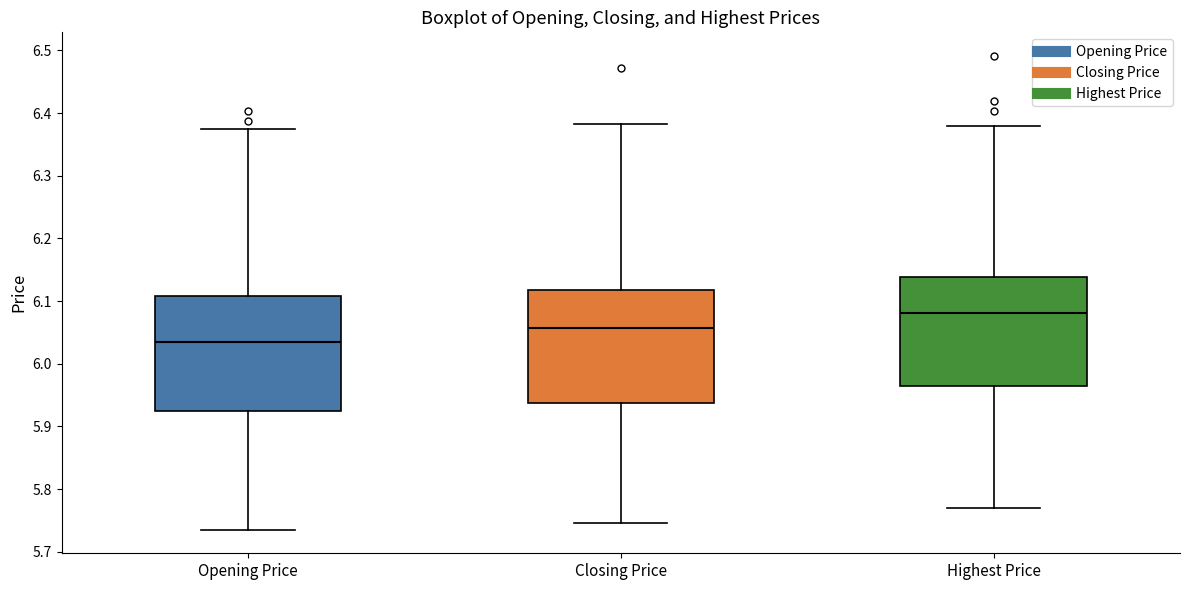

Reading left to right, read every box against the y-axis: the position of its median line, the range the box covers, and the ends of its whiskers. The values are not printed on the chart, so give them approximately, as read against the axis.

Opening Price: median 6.04, box 5.93 to 6.11, whiskers 5.74 to 6.38
Closing Price: median 6.06, box 5.94 to 6.12, whiskers 5.75 to 6.38
Highest Price: median 6.08, box 5.97 to 6.14, whiskers 5.77 to 6.38